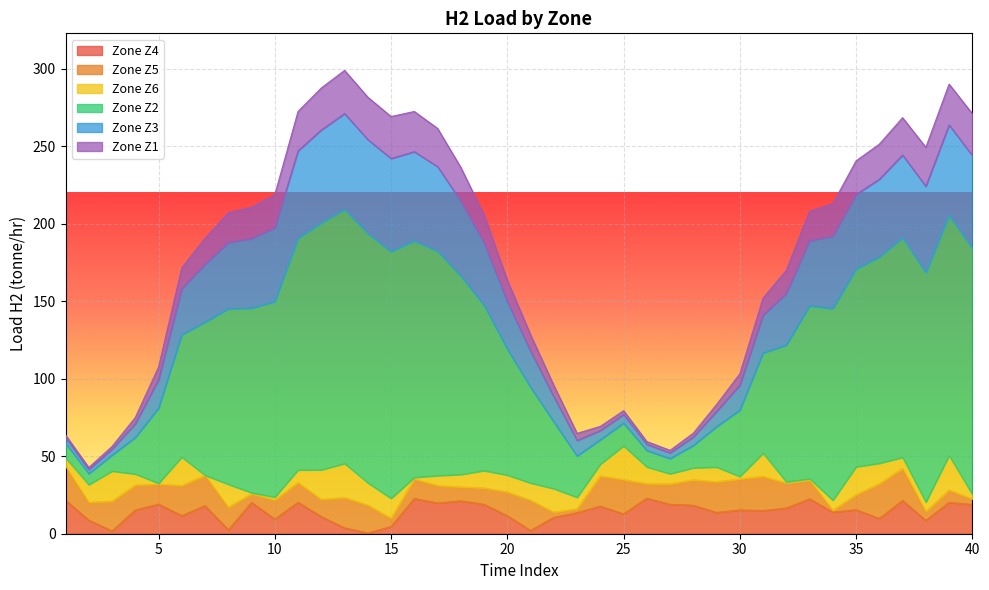

What are all the series names shown in the legend?

Zone Z4, Zone Z5, Zone Z6, Zone Z2, Zone Z3, Zone Z1